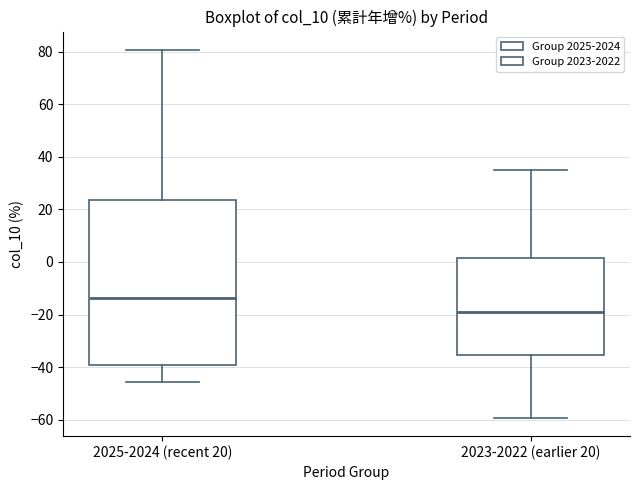

Reading left to right, transcribe this box plot: for each box, give where its median line is, the range the box spans, and where its two whiskers end, as read against the y-axis. The values are not printed on the chart, so give them approximately, as read against the axis.

2025-2024 (recent 20): median -14, box -40 to 24, whiskers -46 to 80
2023-2022 (earlier 20): median -20, box -36 to 2, whiskers -60 to 36